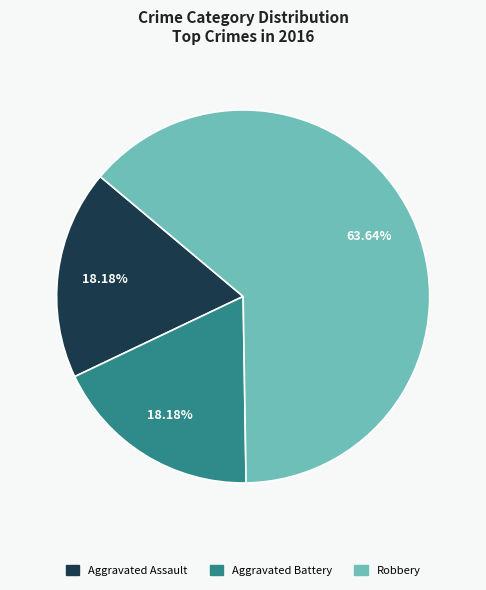

To the nearest percent, what percentage of the pie is Robbery?

64%